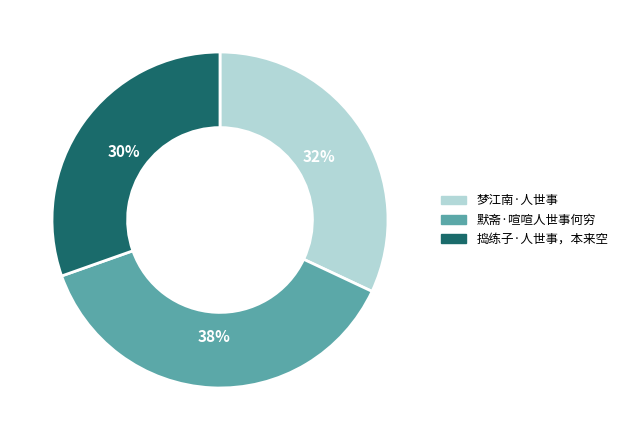

Between 捣练子·人世事，本来空 and 梦江南·人世事, which is larger?

梦江南·人世事